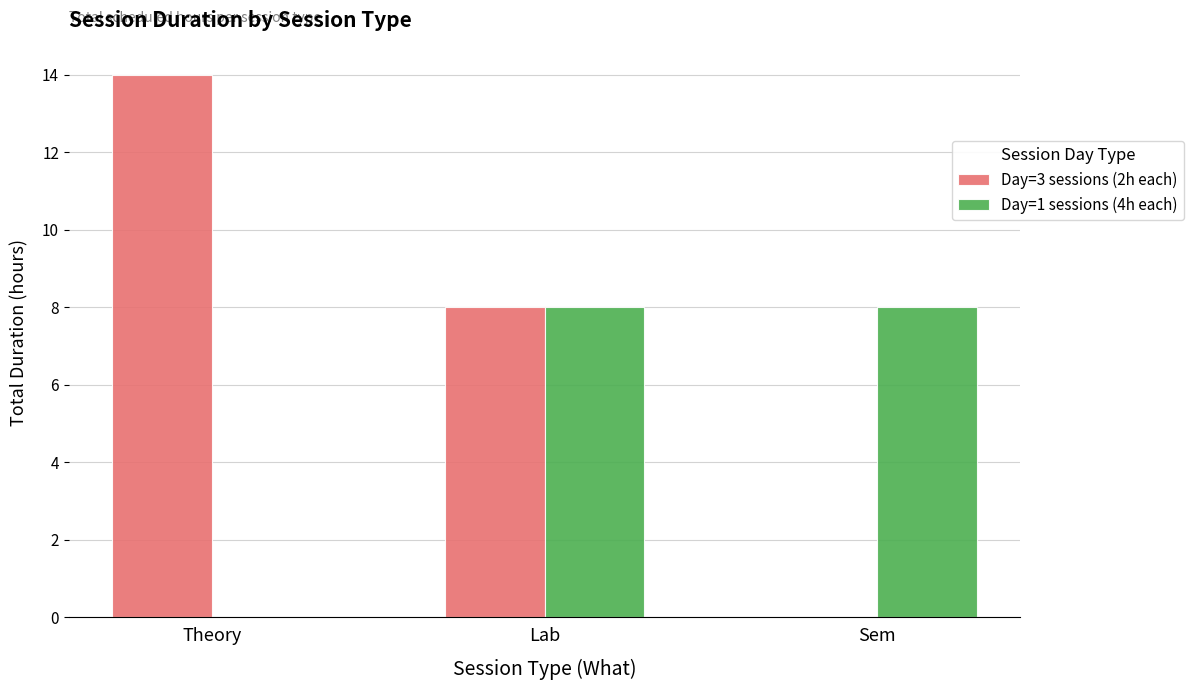

Reading left to right, list all the values displayed in this chart.

Day=3 sessions (2h each): 14	8	0
Day=1 sessions (4h each): 0	8	8